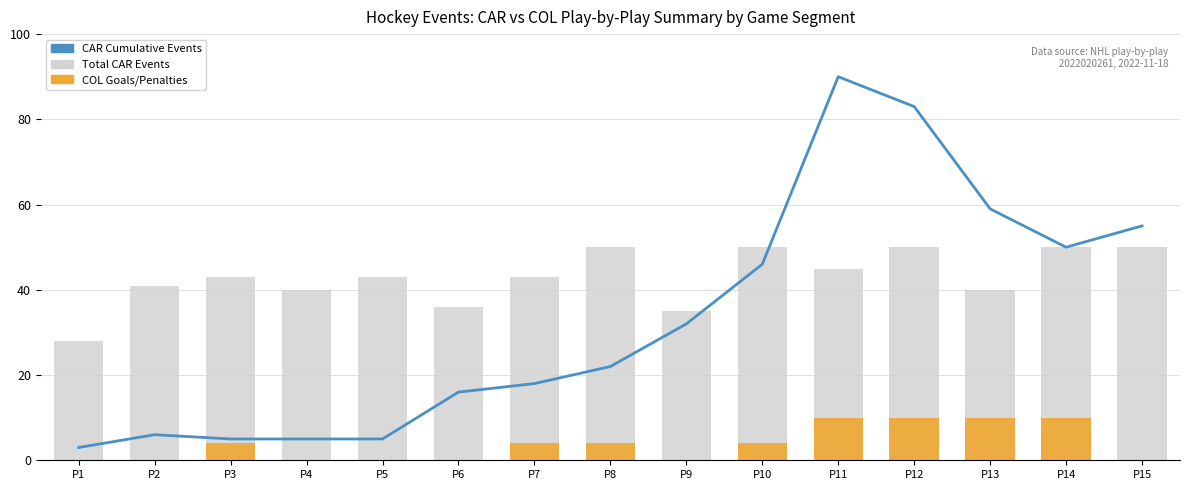

Which series has the largest range (max minus min)?

CAR Cumulative Events